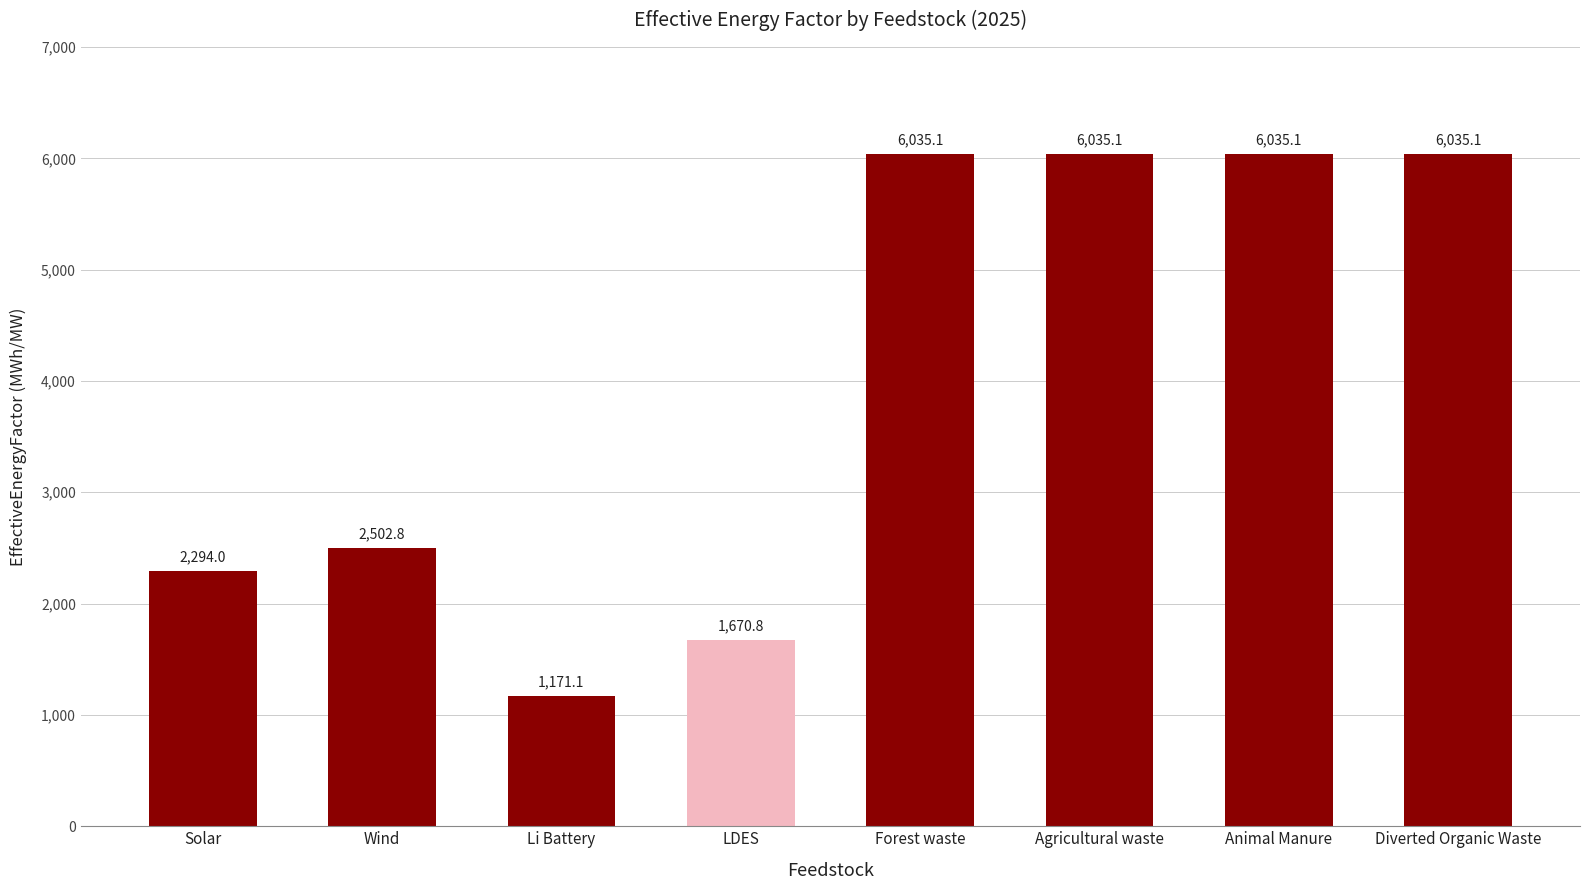

Which has a higher value, Li Battery or Wind?

Wind